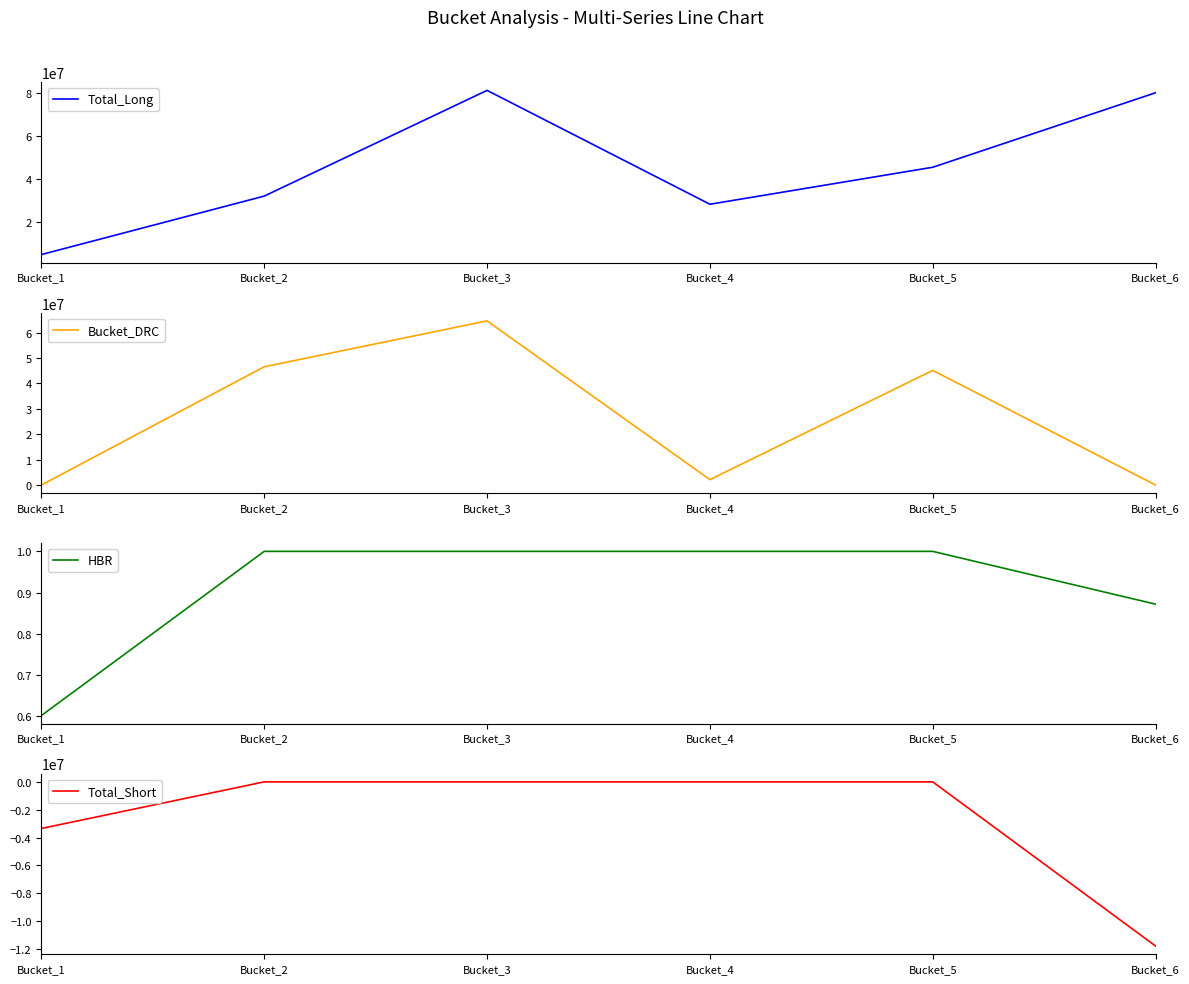

Where is HBR nearest to the value 0?

Bucket_1